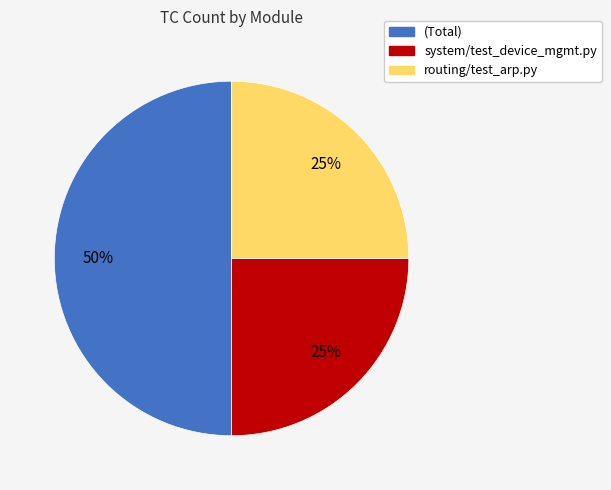

Which slice is the largest?

(Total)